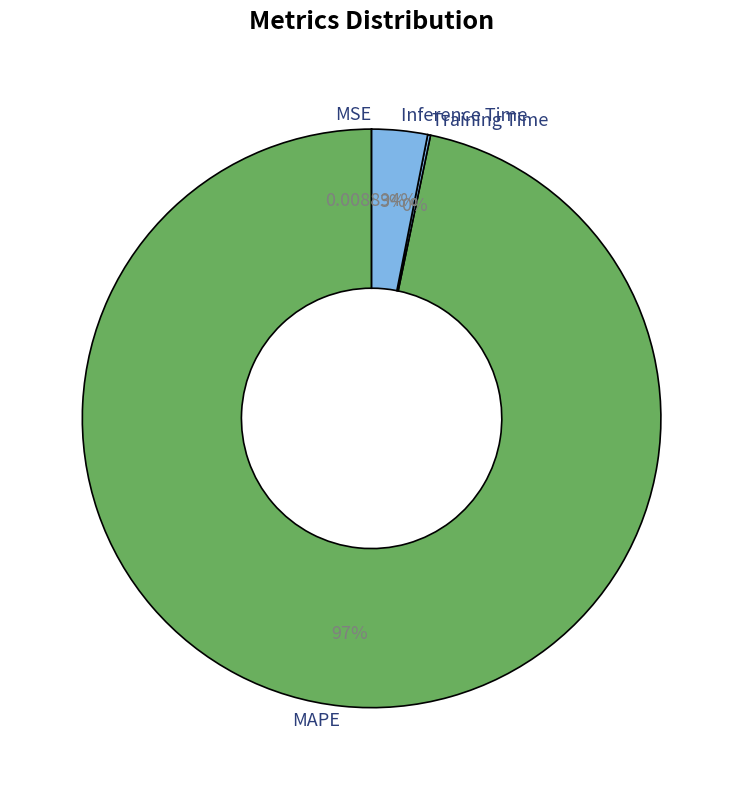

What is the largest slice in the pie chart?

MAPE